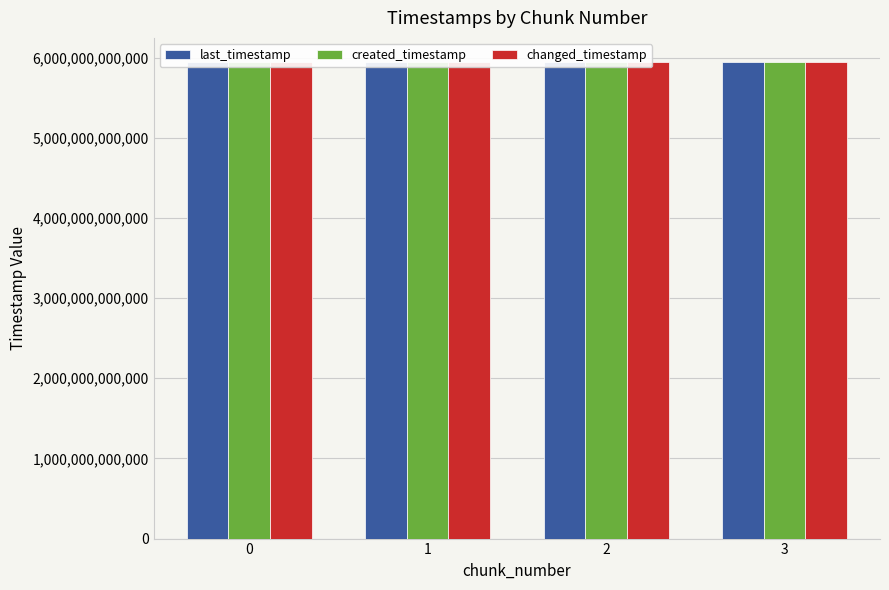

What is the value of the changed_timestamp bar at the 4th from the left?

5949366973079